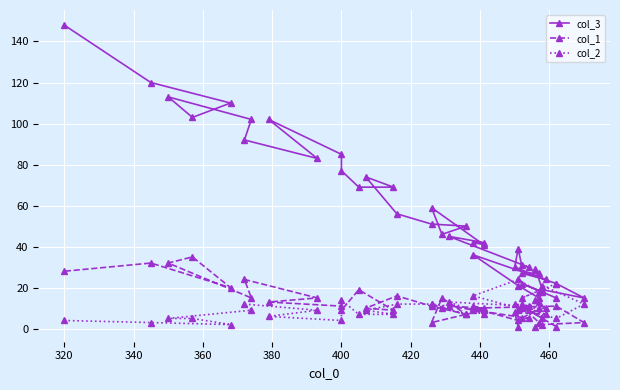

How many interior local peaks does the col_1 series have?

13